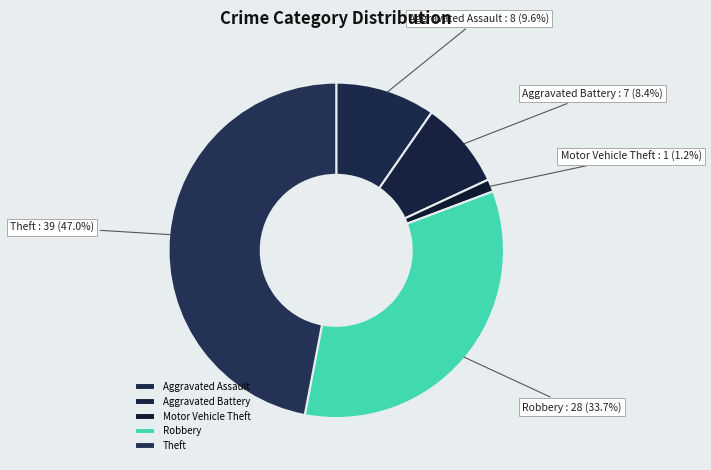

Rank the categories by value from lowest to highest.

Motor Vehicle Theft, Aggravated Battery, Aggravated Assault, Robbery, Theft